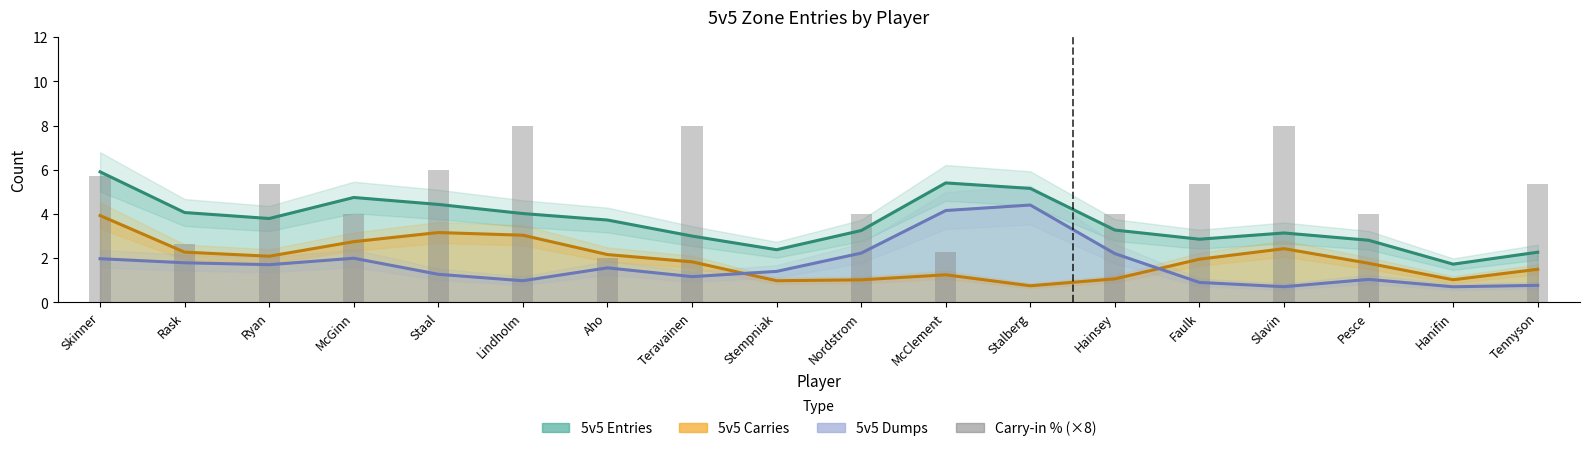

The chart shows a value of -4.5 at Stempniak. True or false?

False